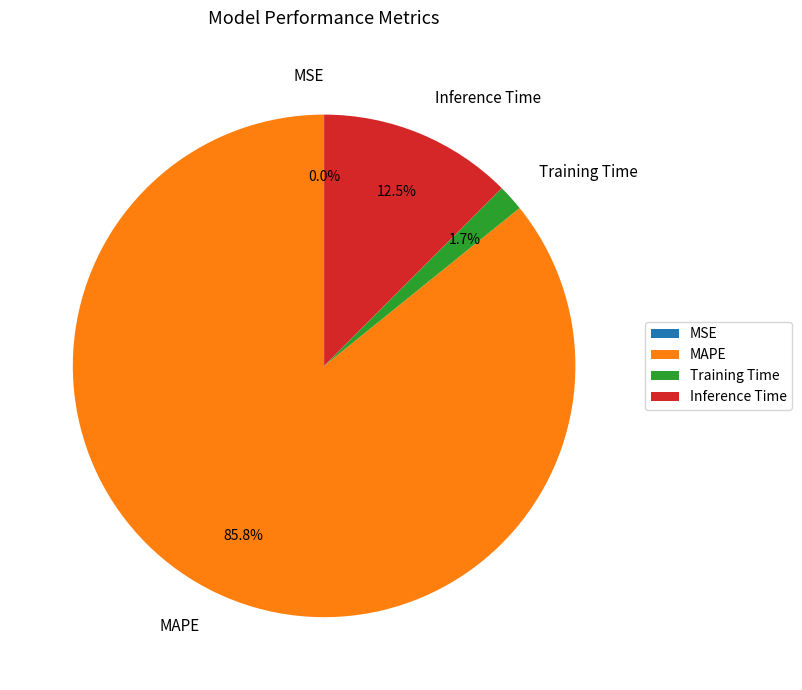

What portion of the pie excludes MAPE?

14.2%